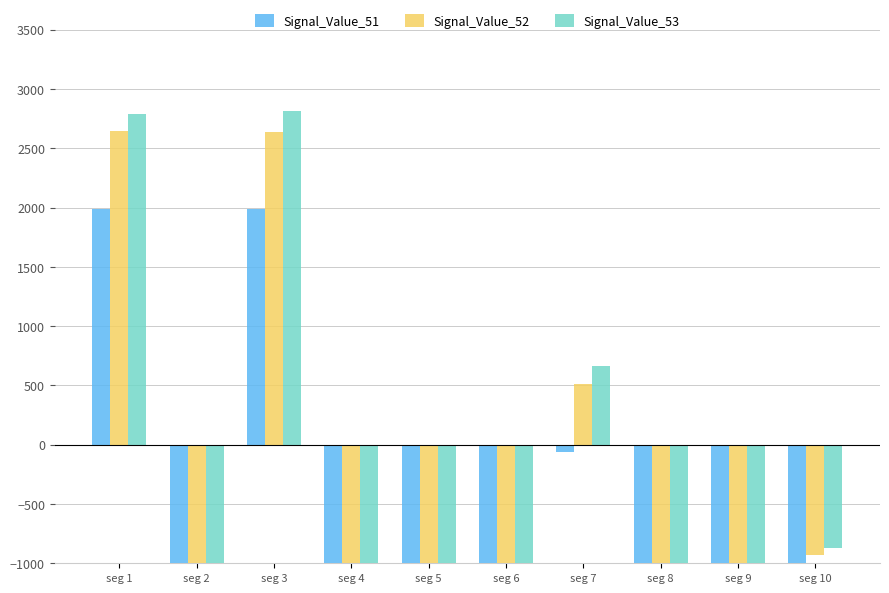

Between seg 4 and seg 7, which series saw the biggest shift?

Signal_Value_53